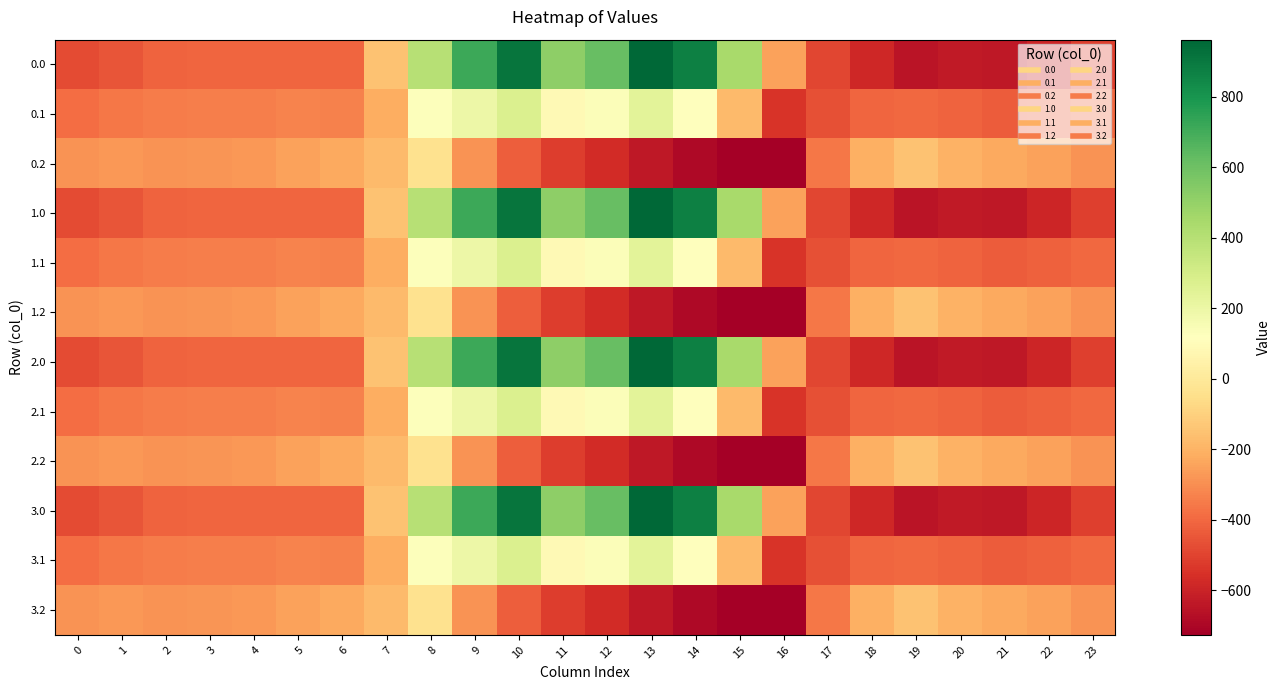

How many series are shown in this chart?

12